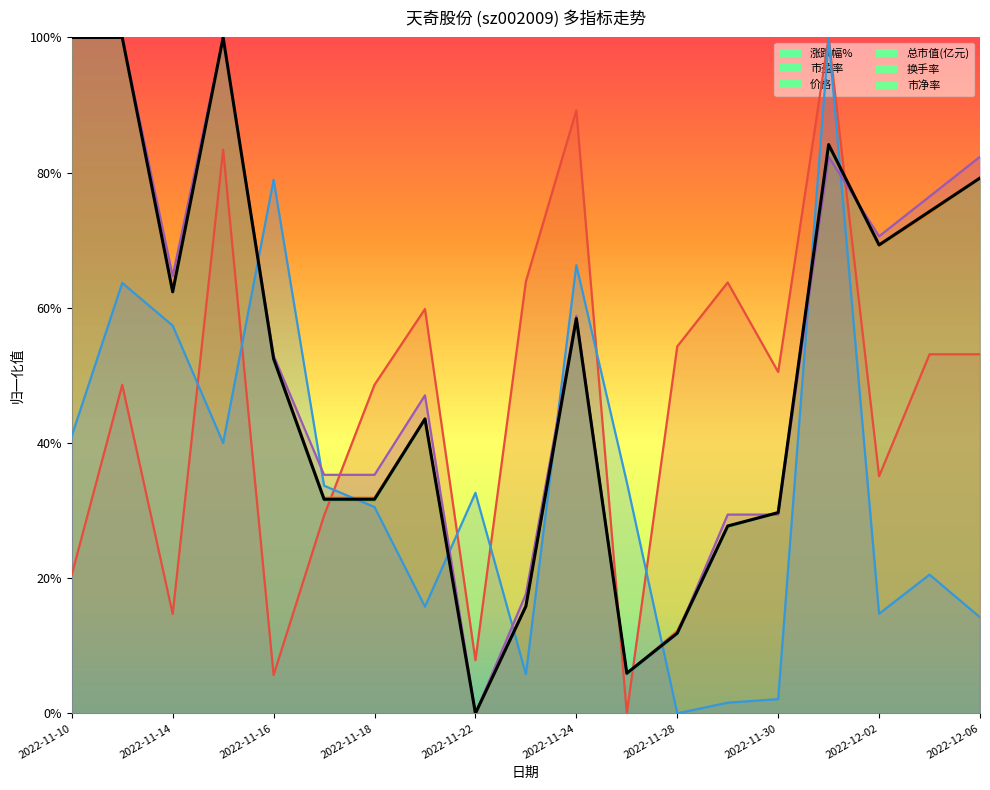

What is the label of the 5th point from the left?

2022-11-16